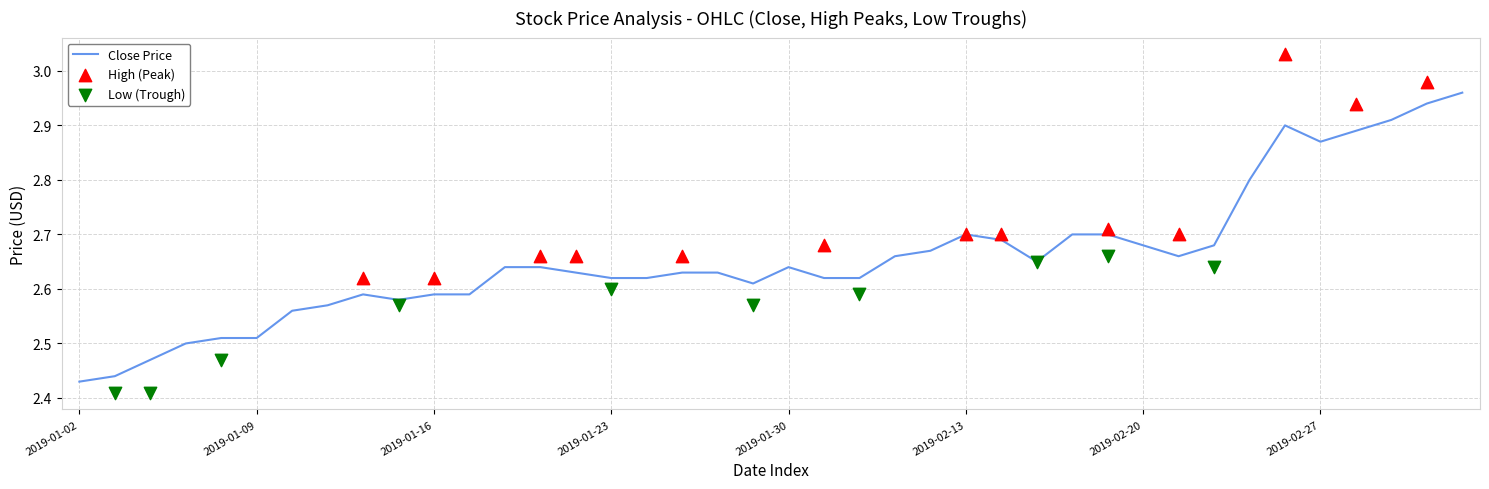

At how many categories does at least one series exceed 2?

40